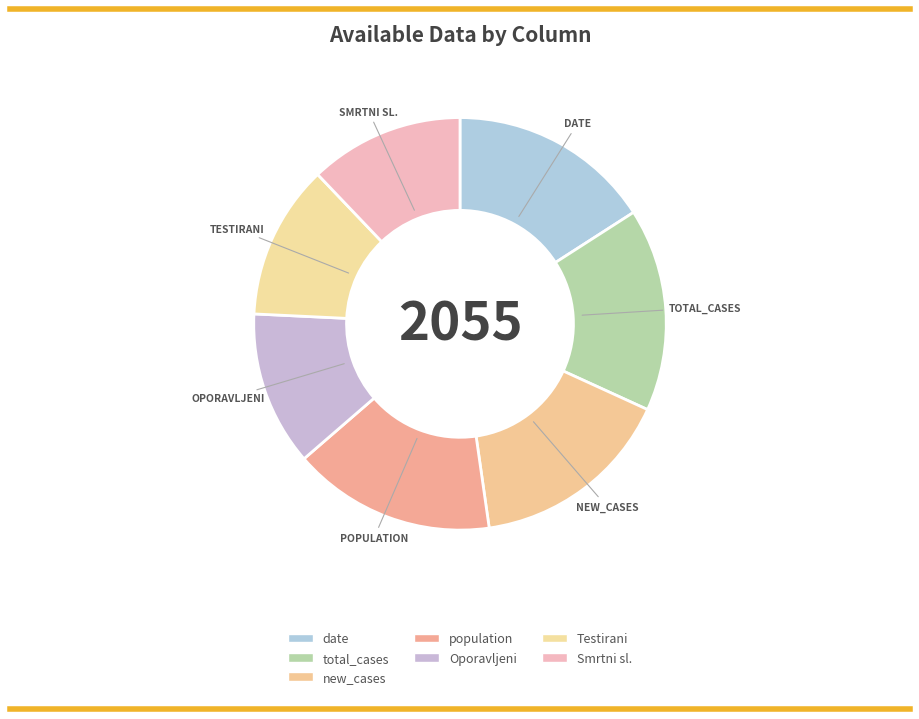

The population slice represents 24% of the pie. True or false?

False